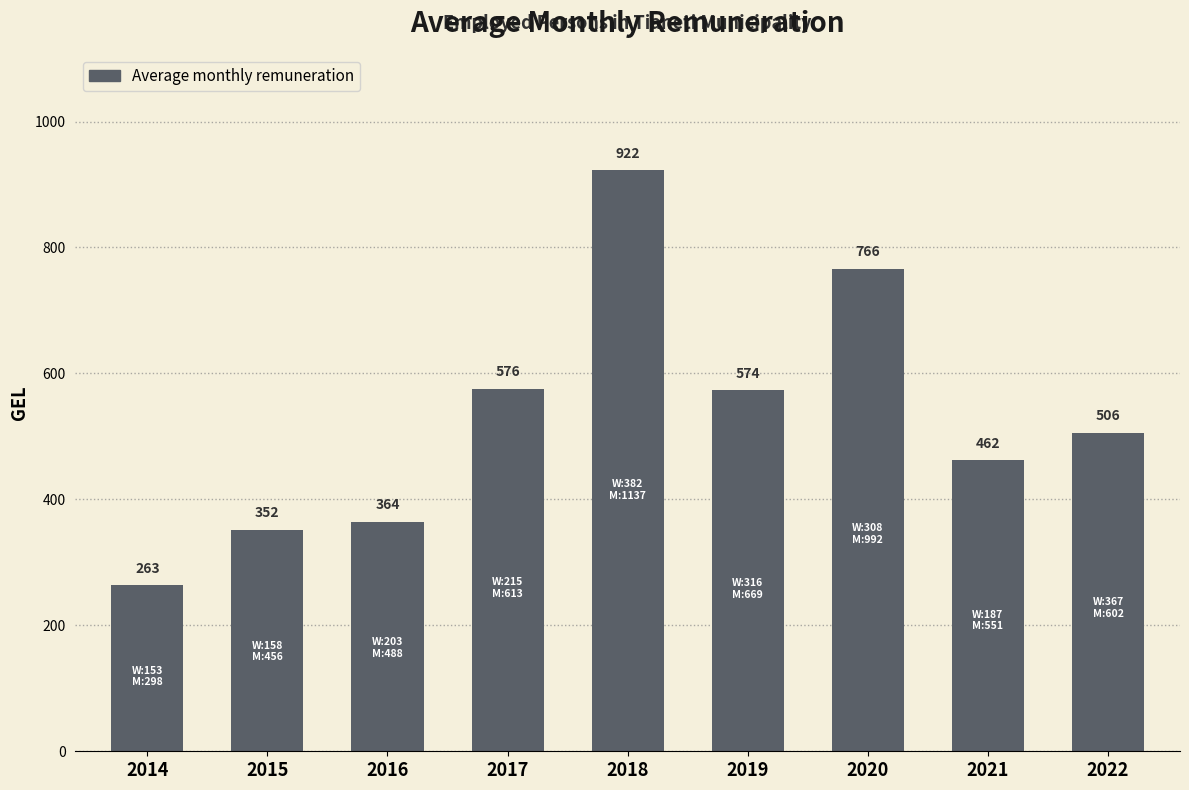

What is the difference between the values at 2018 and 2015?

570.6